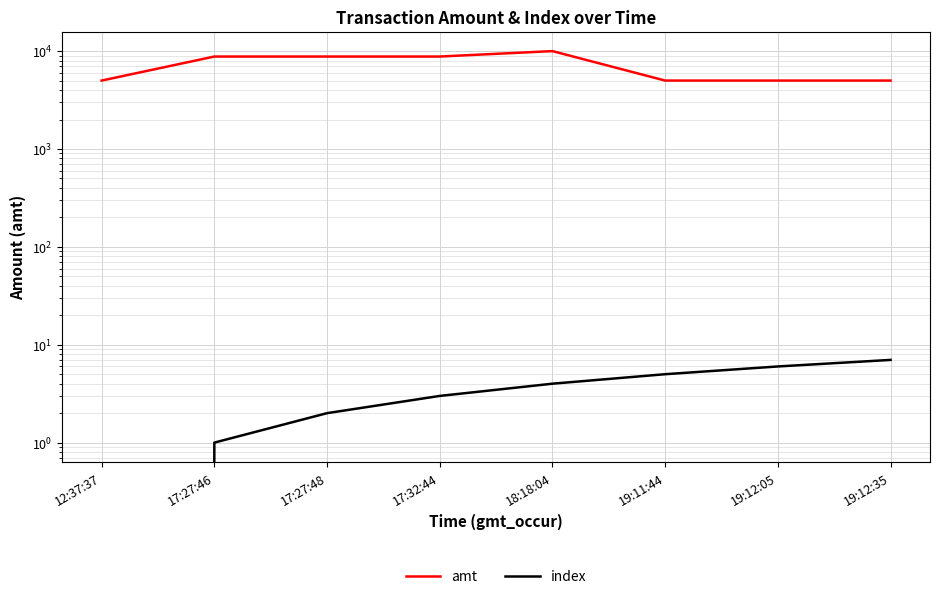

How many values in the index series are below 4?

4